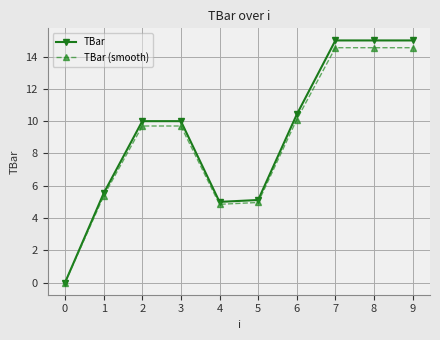

Does the chart have visible grid lines?

Yes